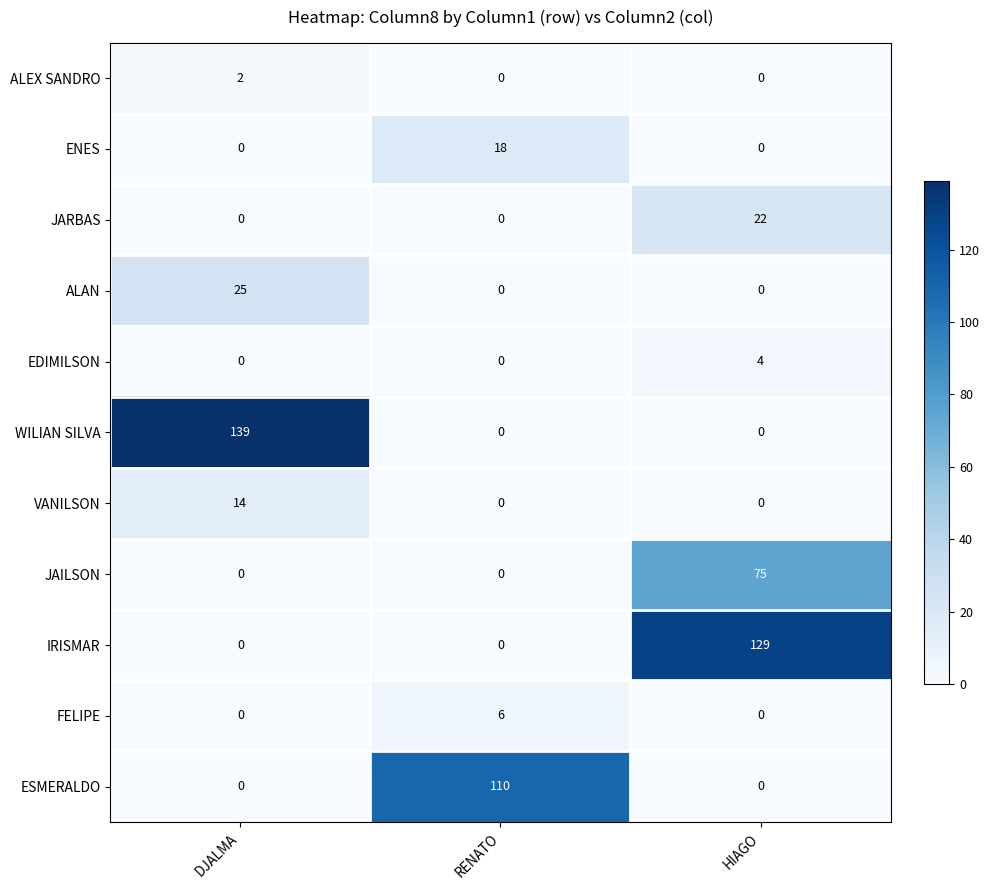

Is it true that JAILSON equals 0 at RENATO?

True